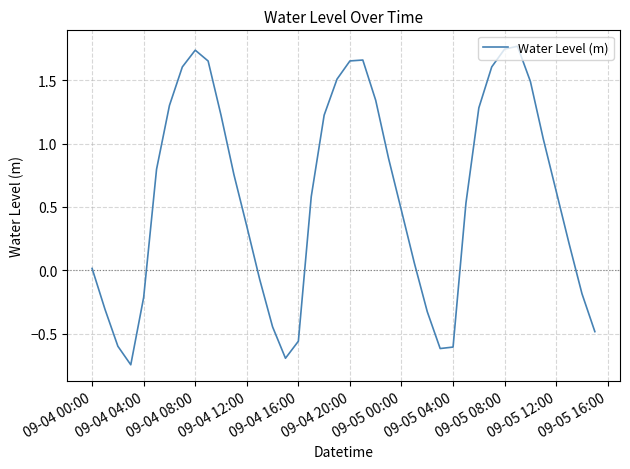

What is the difference between the maximum and minimum values?

2.5